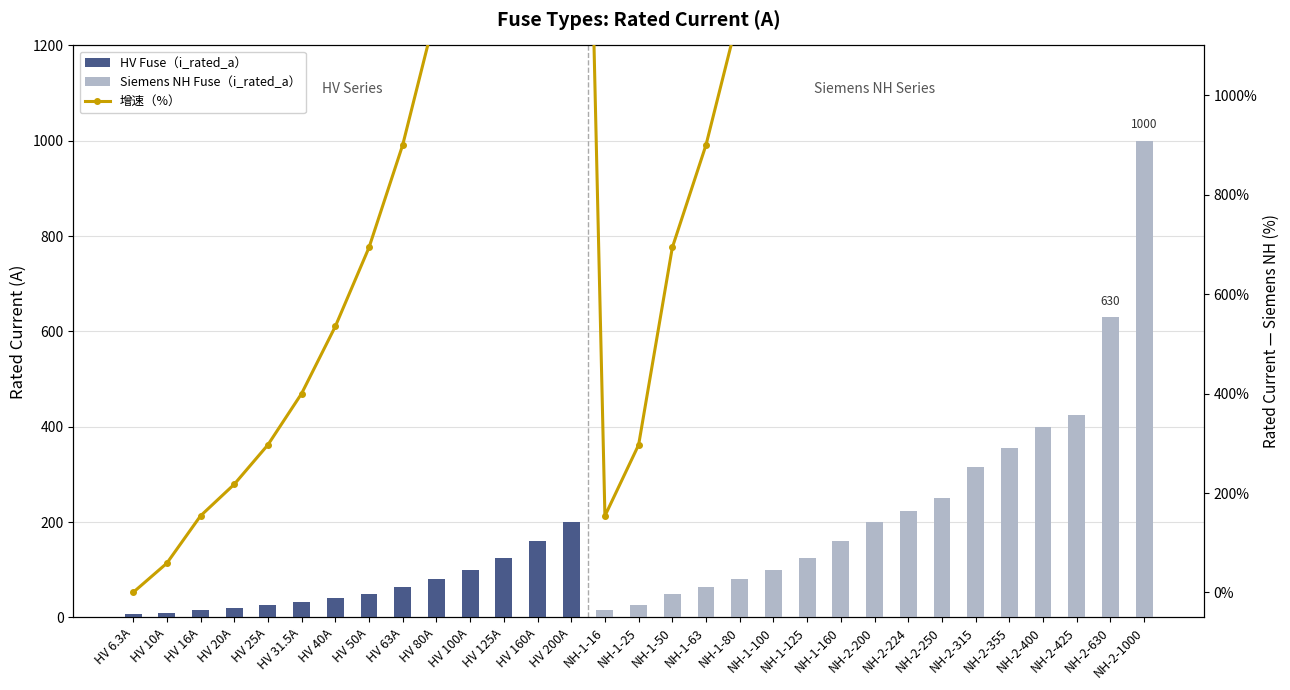

Between HV 200A and NH-2-400, which series saw the biggest shift?

增速（%）